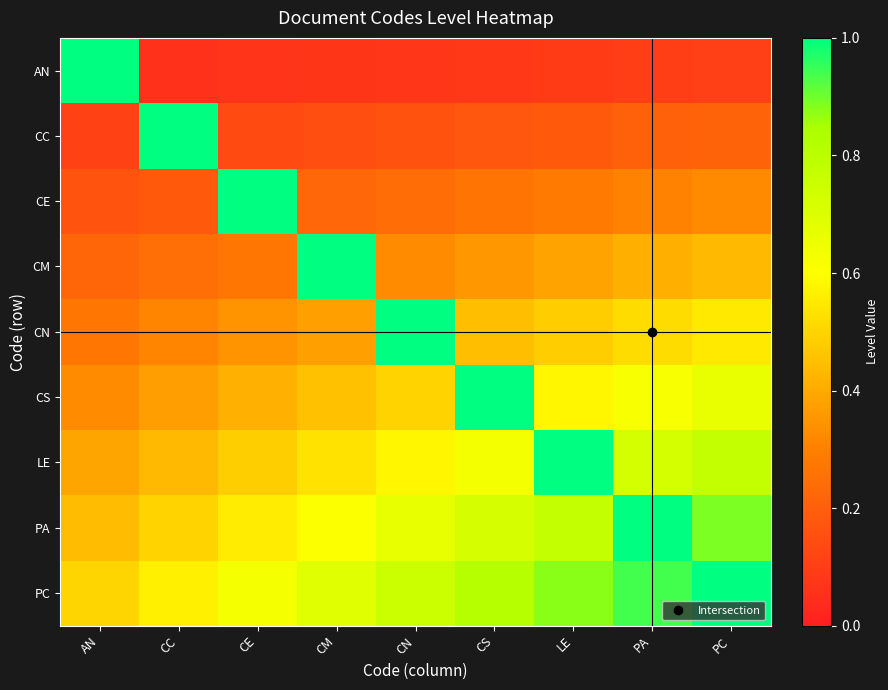

Rank the series by their maximum value, from highest to lowest.

AN, CC, CE, CM, CN, CS, LE, PA, PC